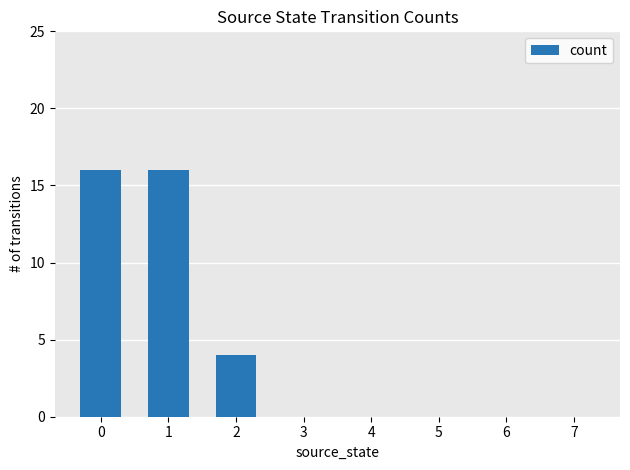

Is it true that the value at 4 is 8?

False